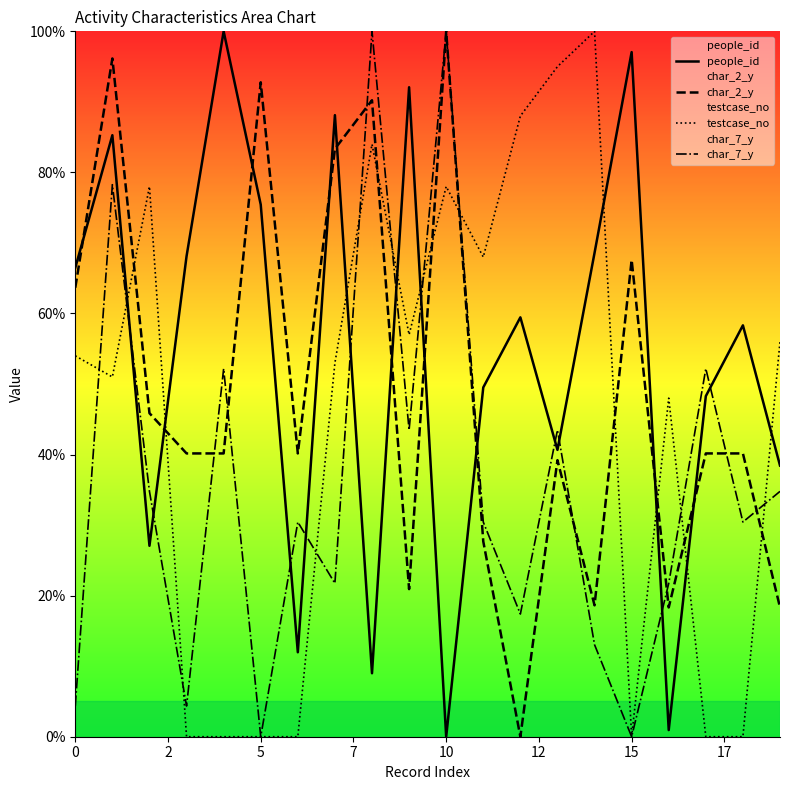

The value of testcase_no at 0 is 82.5. True or false?

False